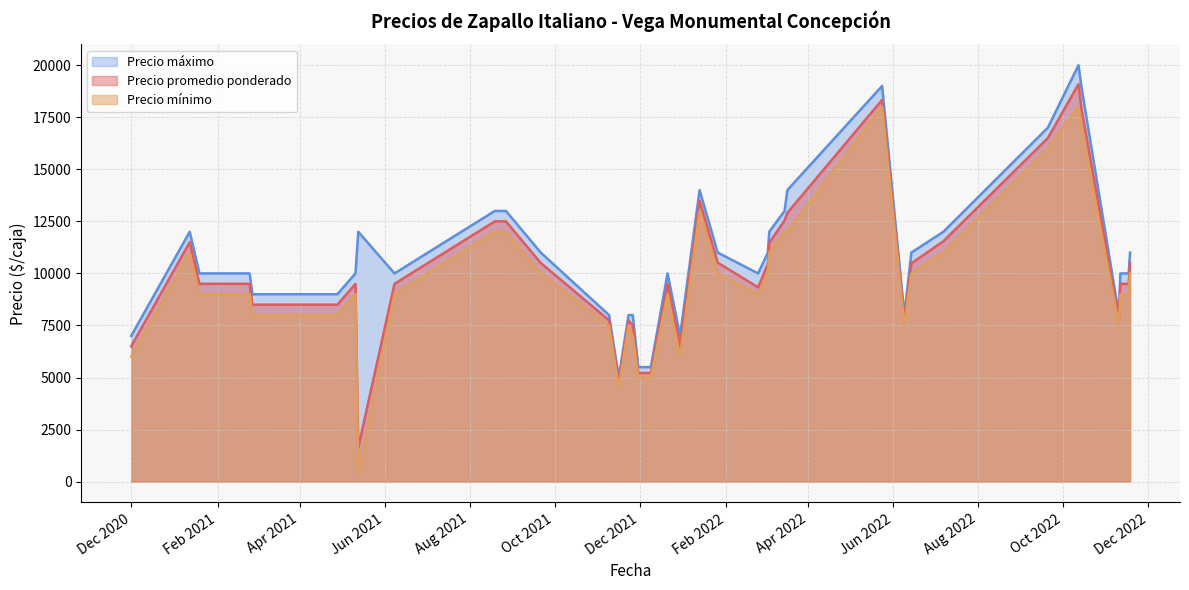

True or false: Precio minimo and Precio promedio ponderado cross at least once.

False